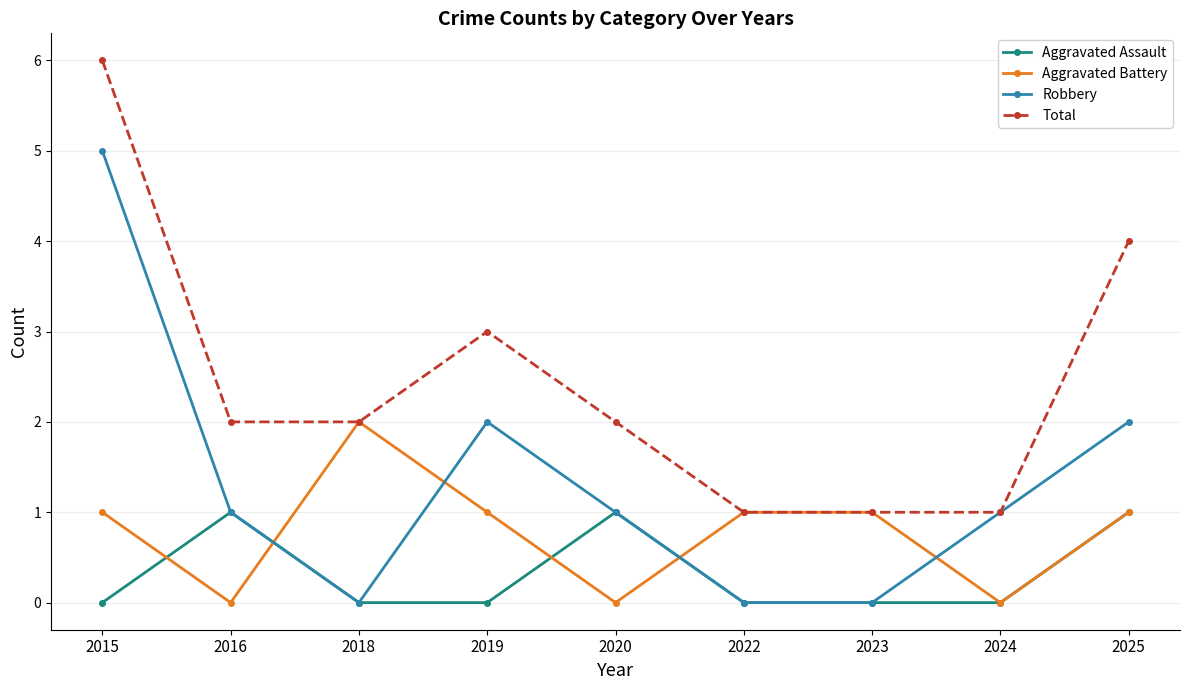

Which category has the highest value across all series?

2015